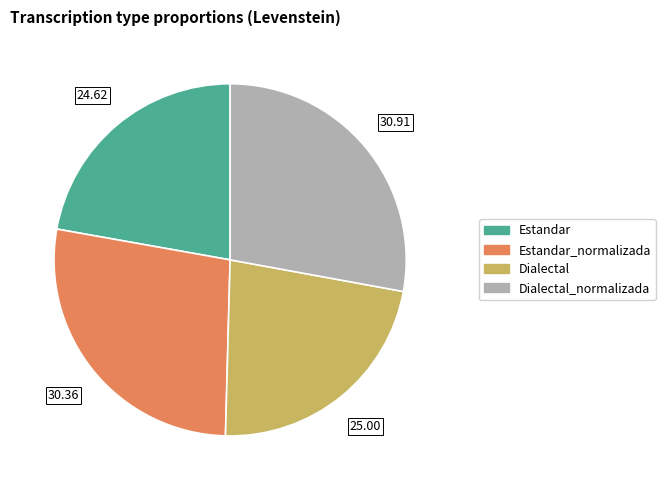

Is there any slice that represents more than half of the pie?

No